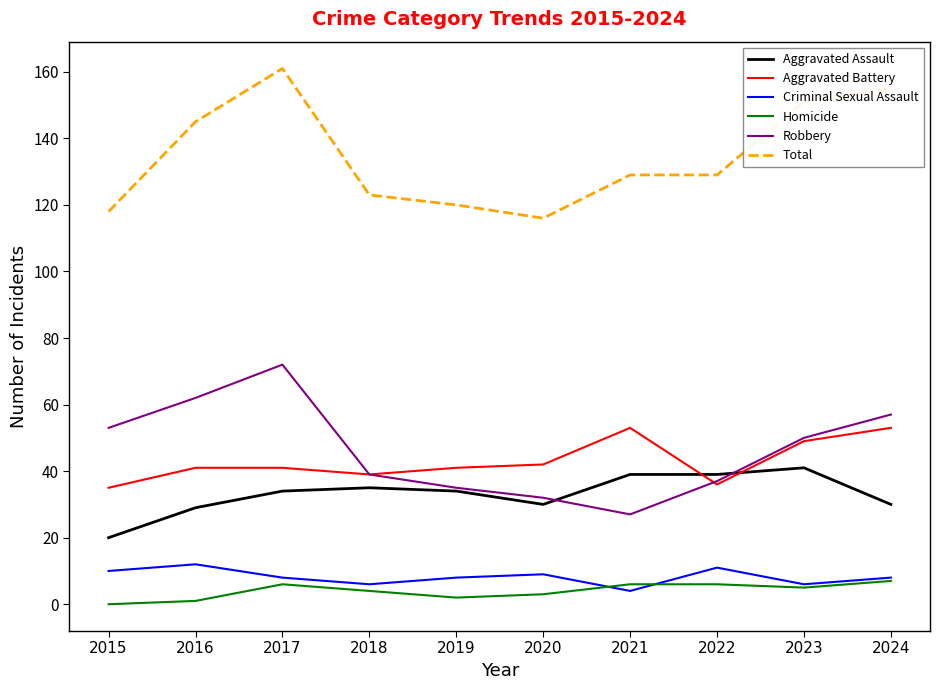

Which series ends up on top after the final intersection of Aggravated Battery and Aggravated Assault?

Aggravated Battery